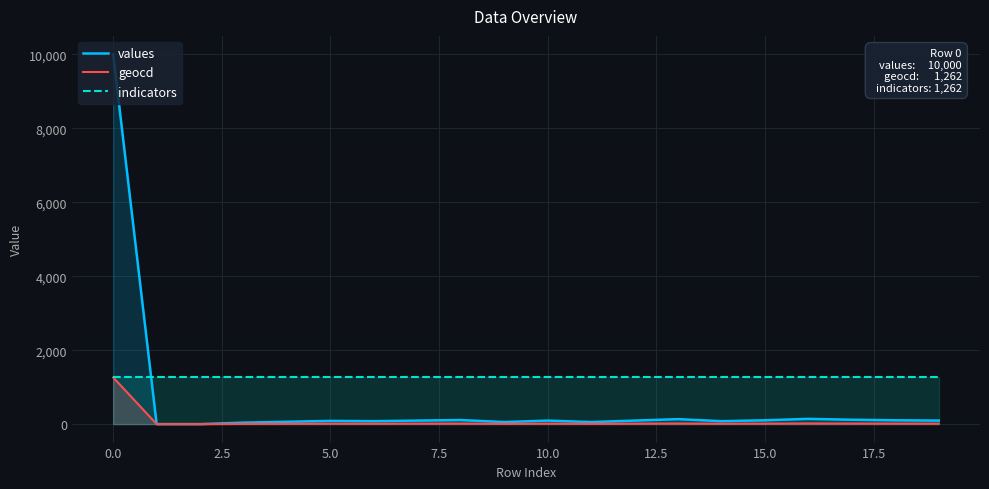

True or false: geocd and indicators intersect in this chart.

False